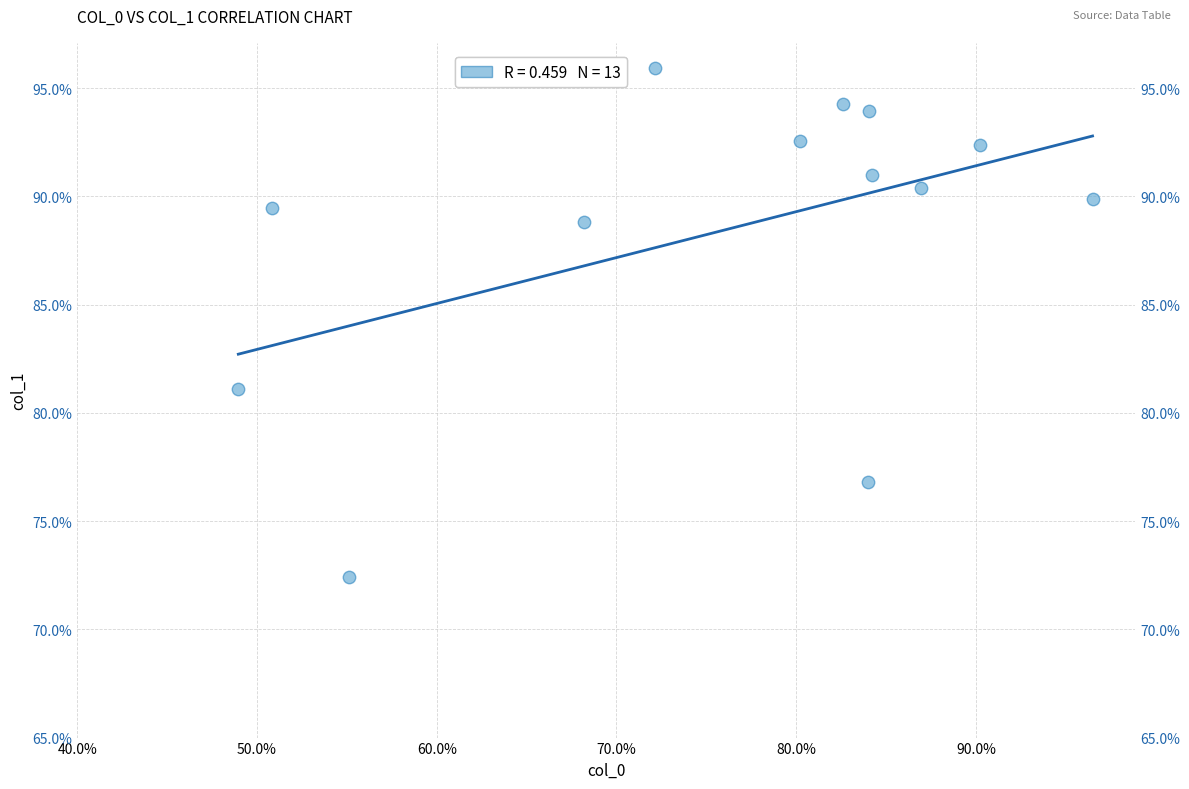

What Y value in the scatter plot is closest to 84?

81.1